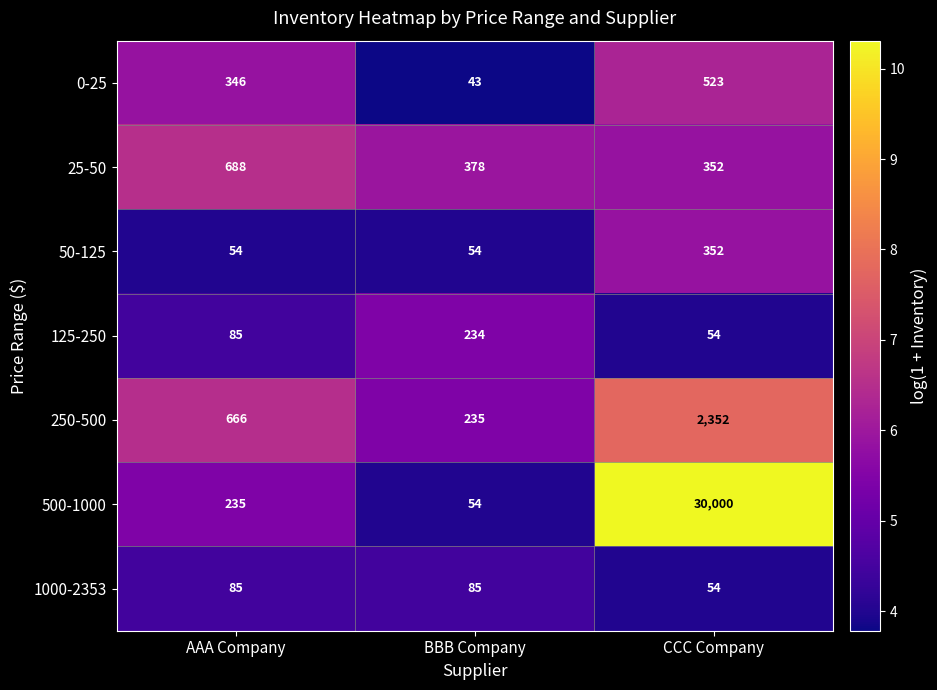

List the series in order of their peak value, highest first.

500-1000, 250-500, 25-50, 0-25, 50-125, 125-250, 1000-2353